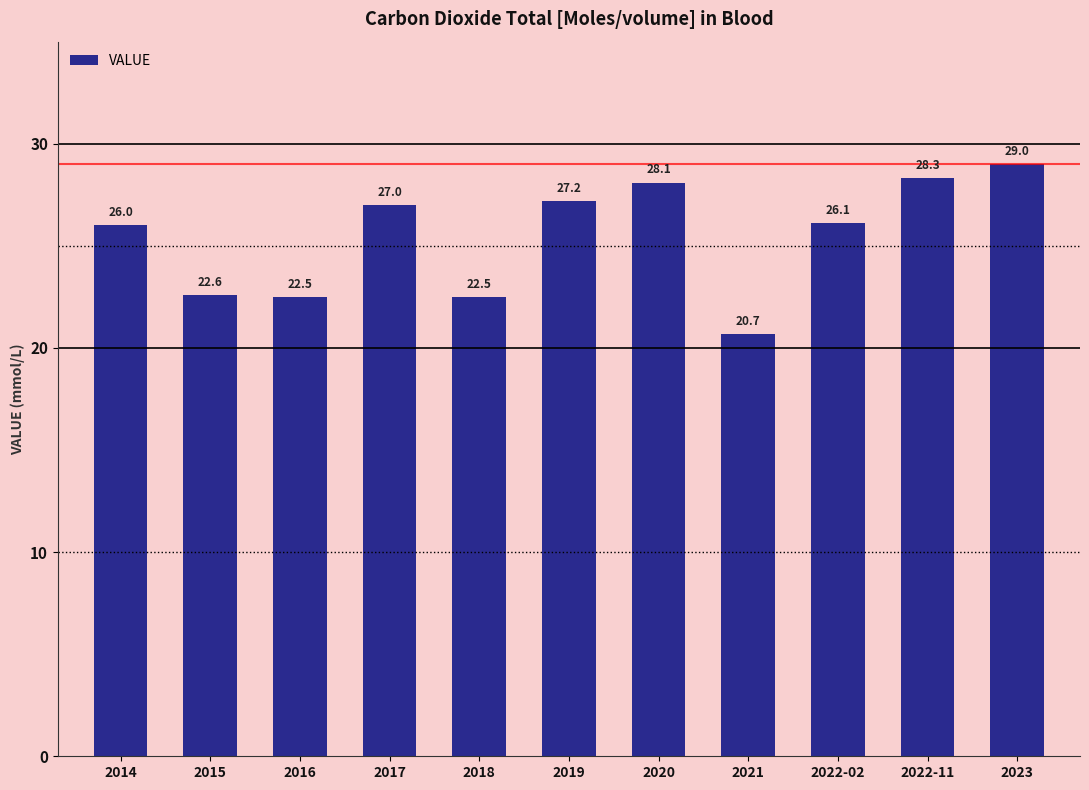

How many bars are there in total?

11